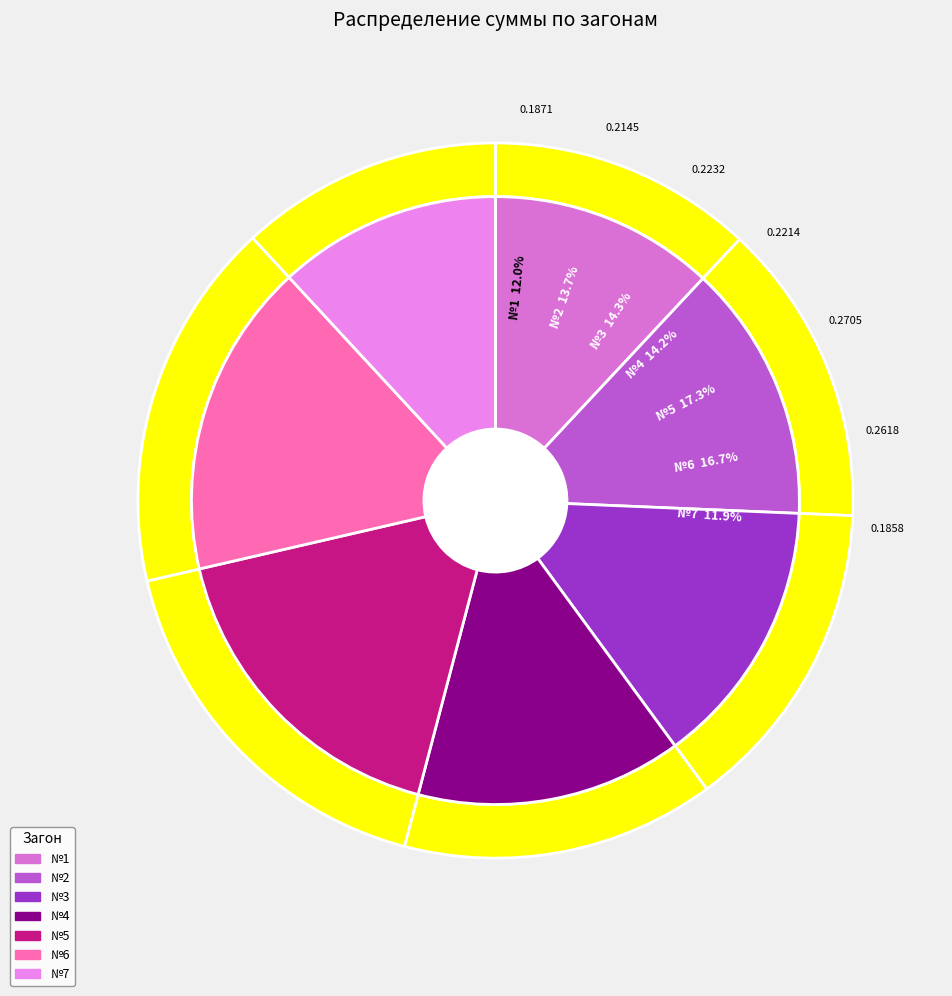

Is №1 the majority of the pie?

No